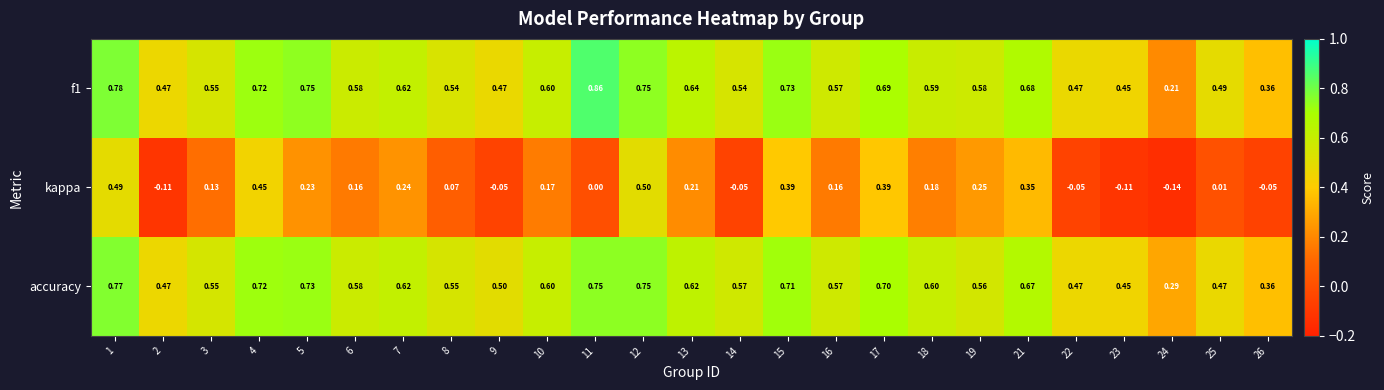

Between 11 and 17, which series saw the biggest shift?

kappa